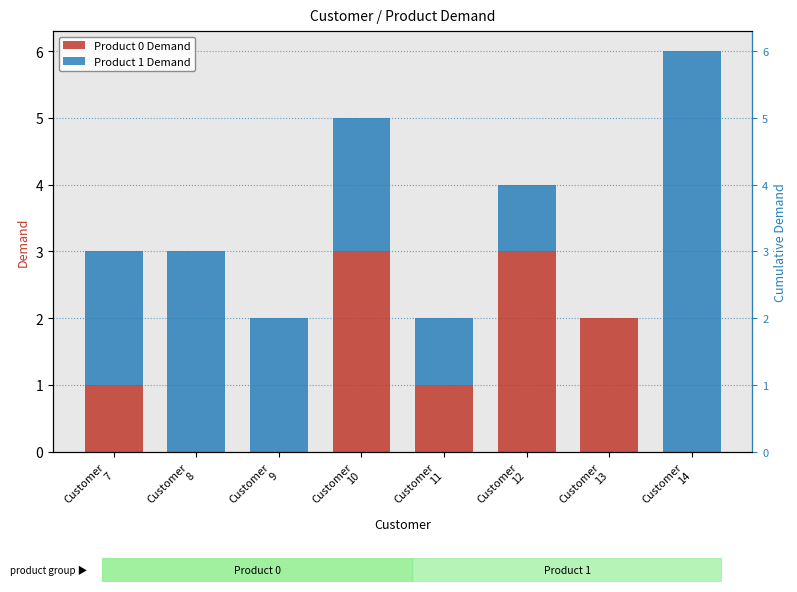

At which label is Product 1 Demand closest to 3?

Customer
8